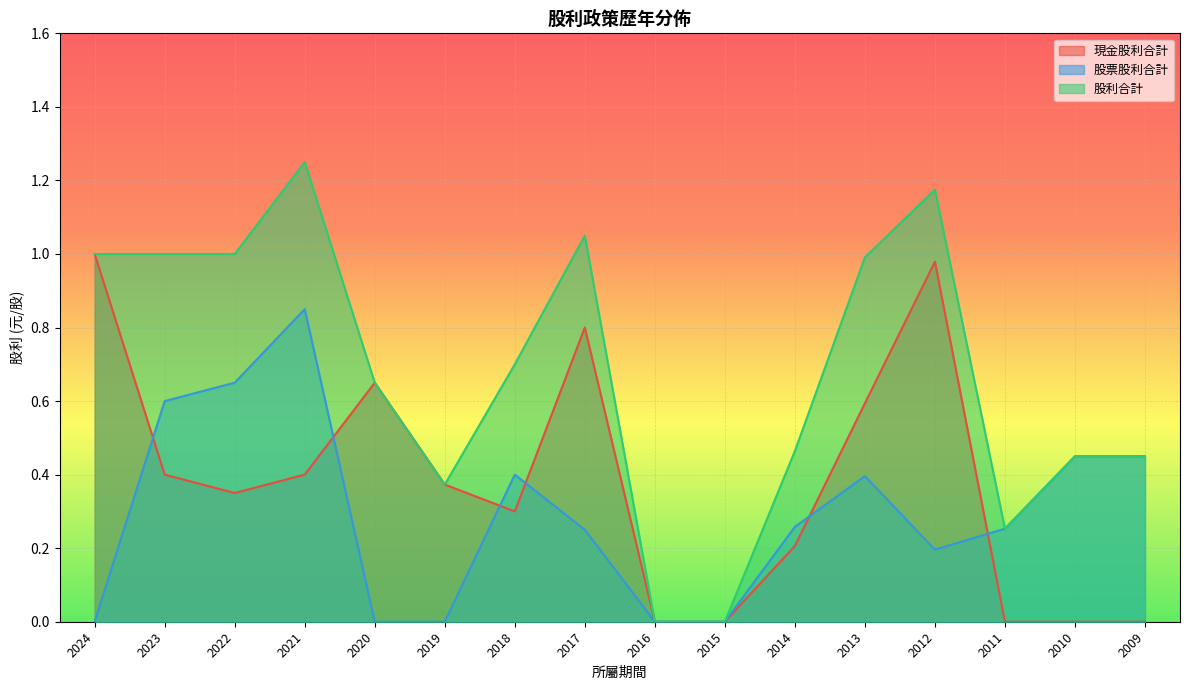

How many lines are shown in the chart?

3